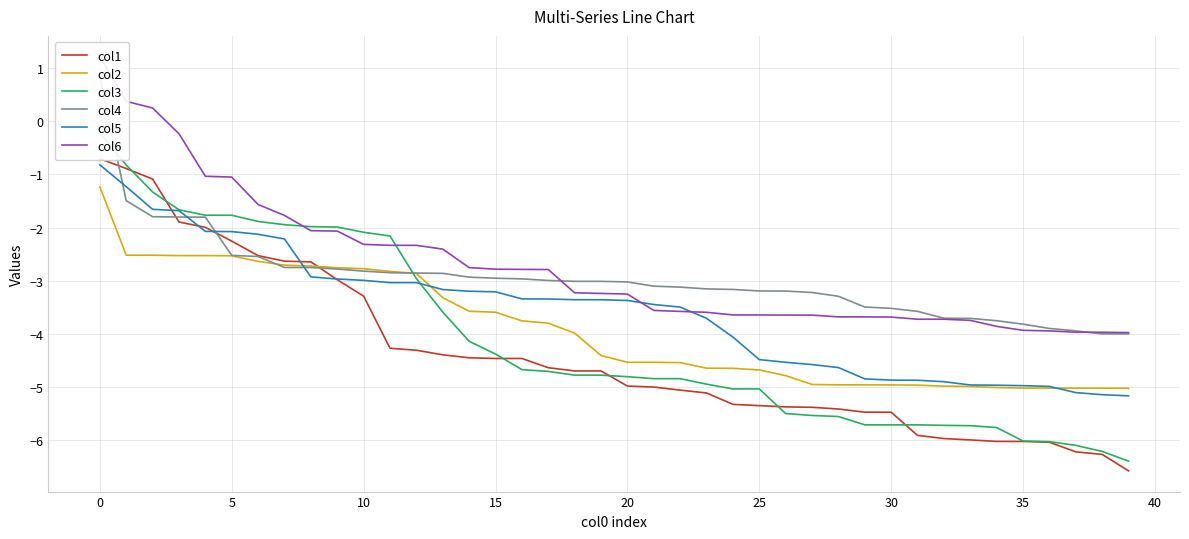

Is it true that col1 equals -2.9 at 24?

False